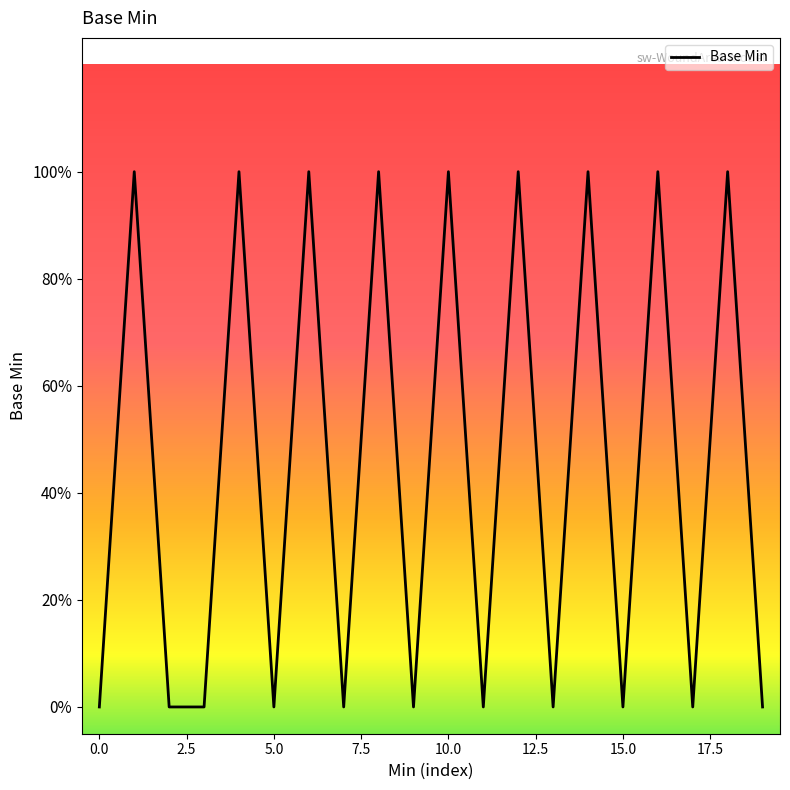

Count the values in the range 0 to 1.

20